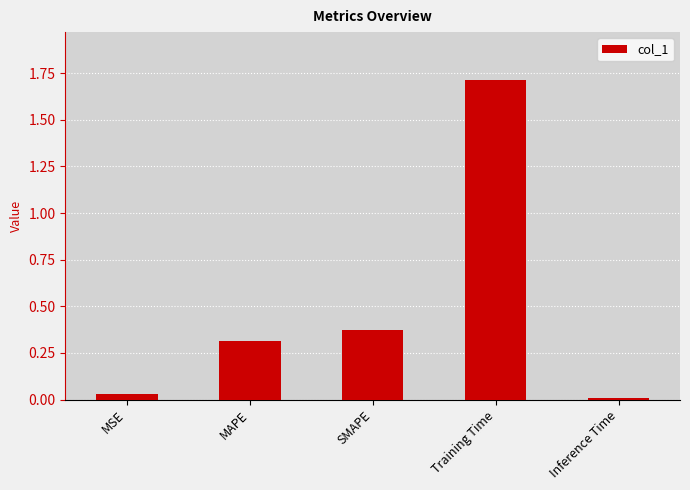

Where is the data nearest to the value 0?

Inference Time